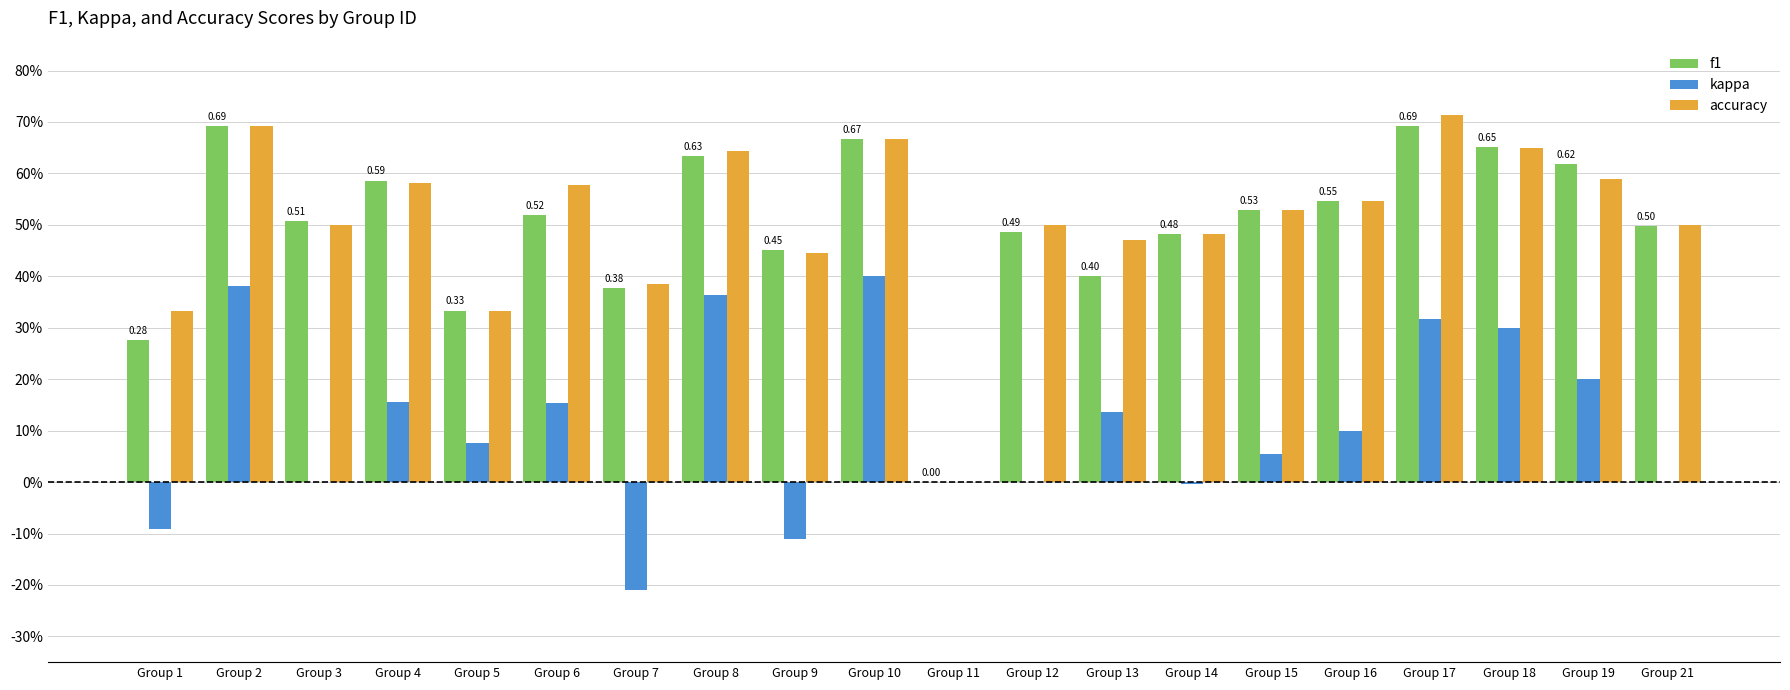

What is the value of the accuracy bar at the 9th from the left?

0.4